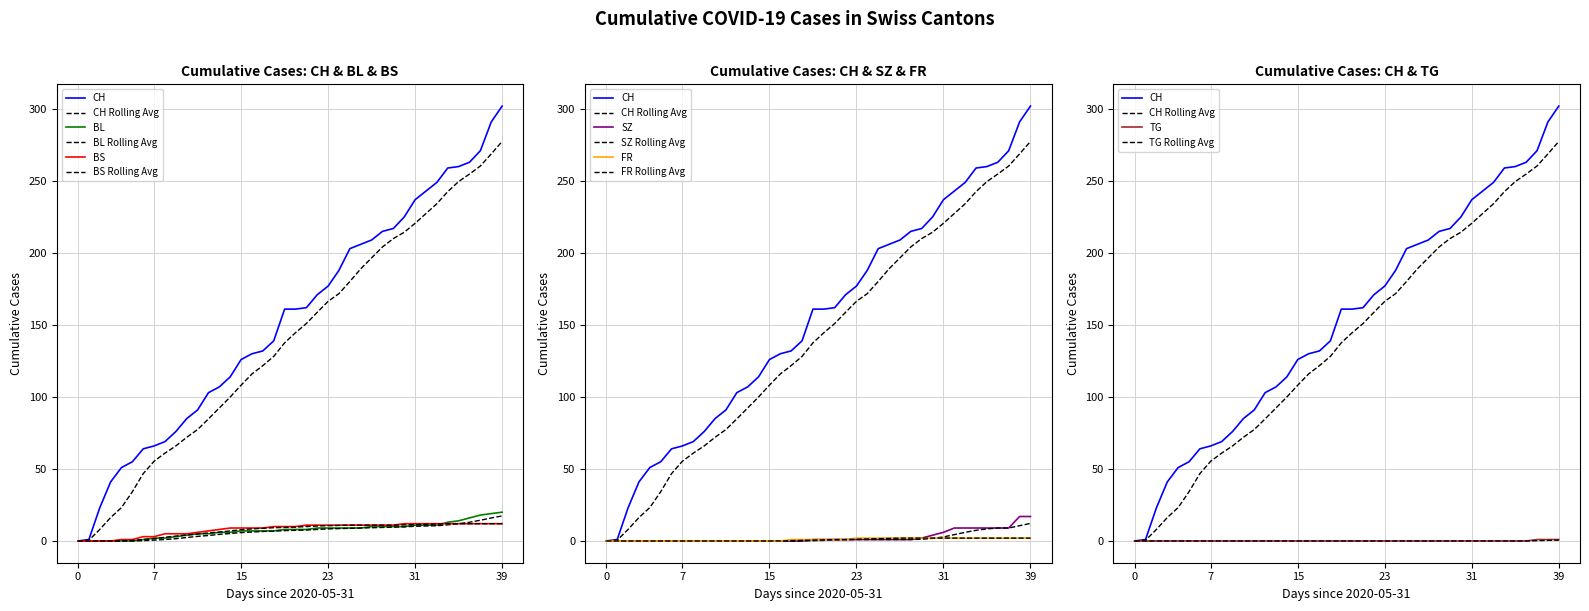

At which category does the chart reach its peak across all series?

39